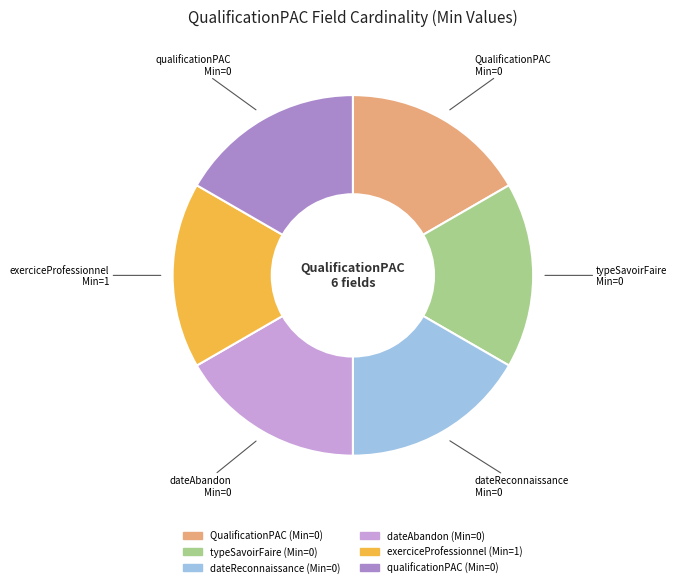

Is there any slice that represents more than half of the pie?

No